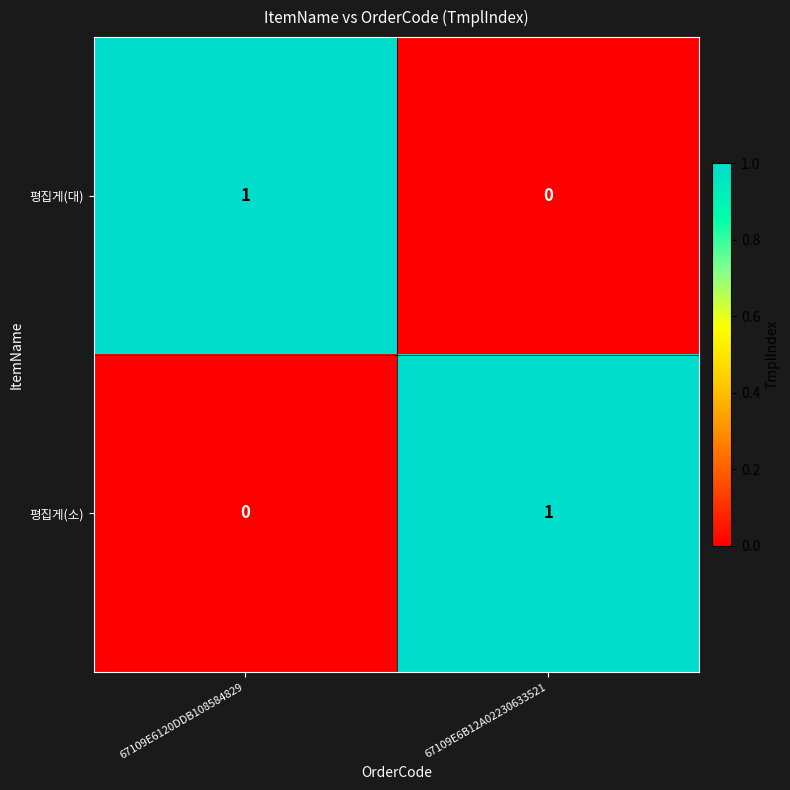

Is the value of 평집게(대) at 67109E6B12A02230633521 greater than the value of 평집게(소) at 67109E6B12A02230633521?

No